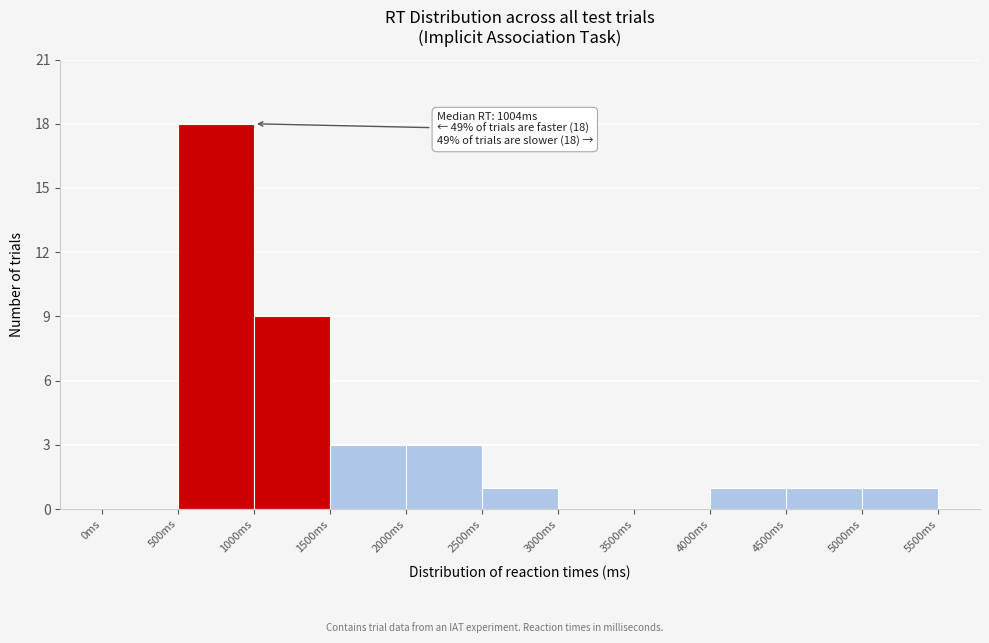

Which range on the x-axis has the tallest bar?

500 to 1000